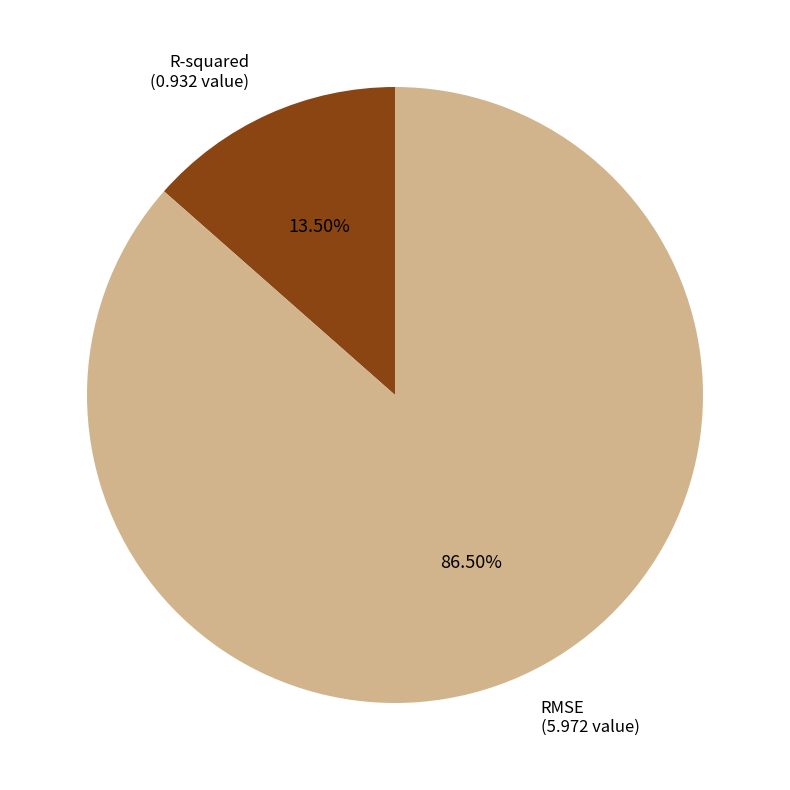

Count the number of slices in the pie.

2